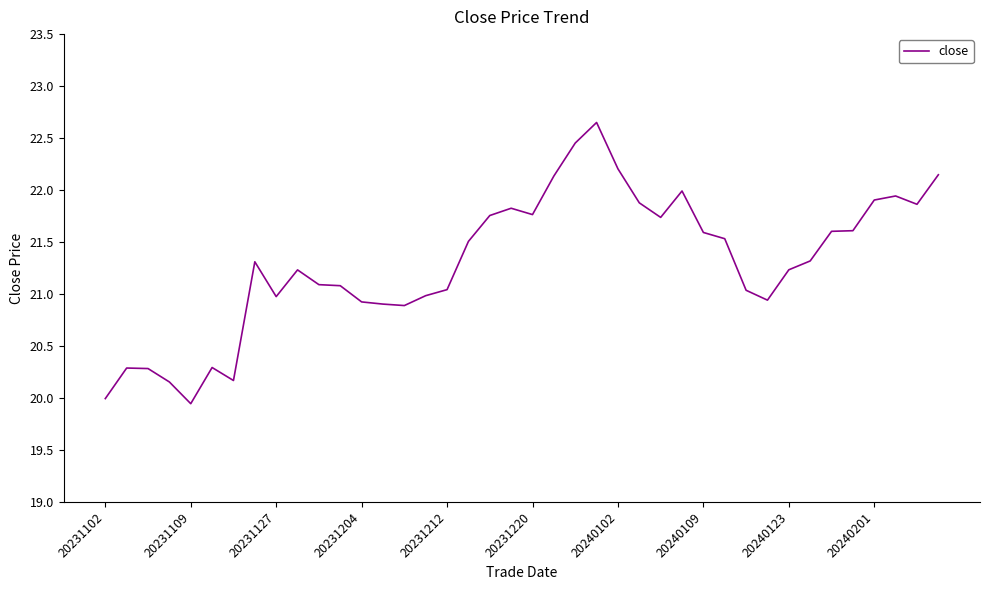

What is the difference between the maximum and minimum values?

2.7